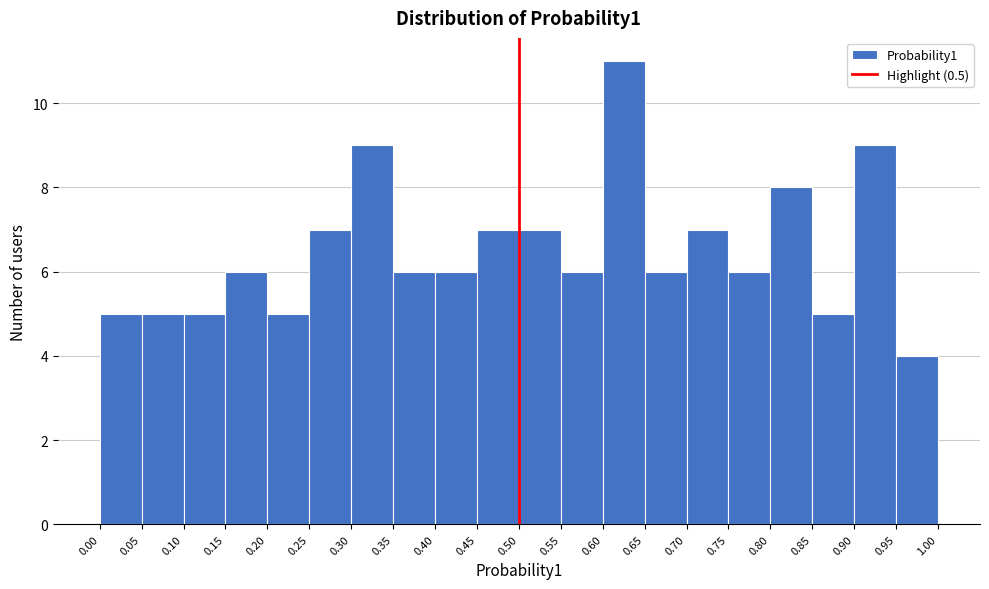

Reading left to right, transcribe this chart: for each bar, give the range it covers on the x-axis and its height. The values are not printed on the chart, so give them approximately, as read against the axis.

0.00 to 0.05: 5
0.05 to 0.10: 5
0.10 to 0.15: 5
0.15 to 0.20: 6
0.20 to 0.25: 5
0.25 to 0.30: 7
0.30 to 0.35: 9
0.35 to 0.40: 6
0.40 to 0.45: 6
0.45 to 0.50: 7
0.50 to 0.55: 7
0.55 to 0.60: 6
0.60 to 0.65: 11
0.65 to 0.70: 6
0.70 to 0.75: 7
0.75 to 0.80: 6
0.80 to 0.85: 8
0.85 to 0.90: 5
0.90 to 0.95: 9
0.95 to 1.00: 4